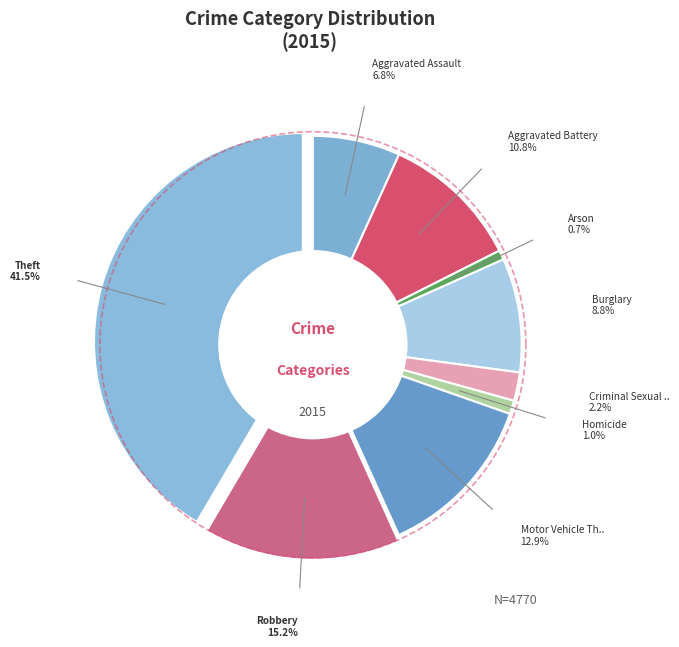

Which category has the biggest portion of the pie?

Theft